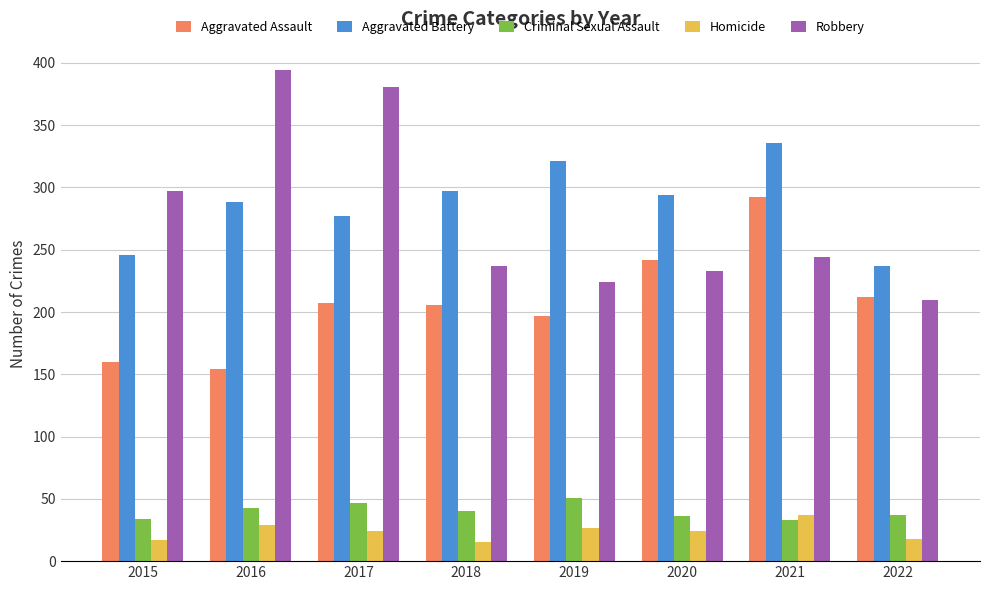

True or false: Robbery has a value of 102 at 2018.

False